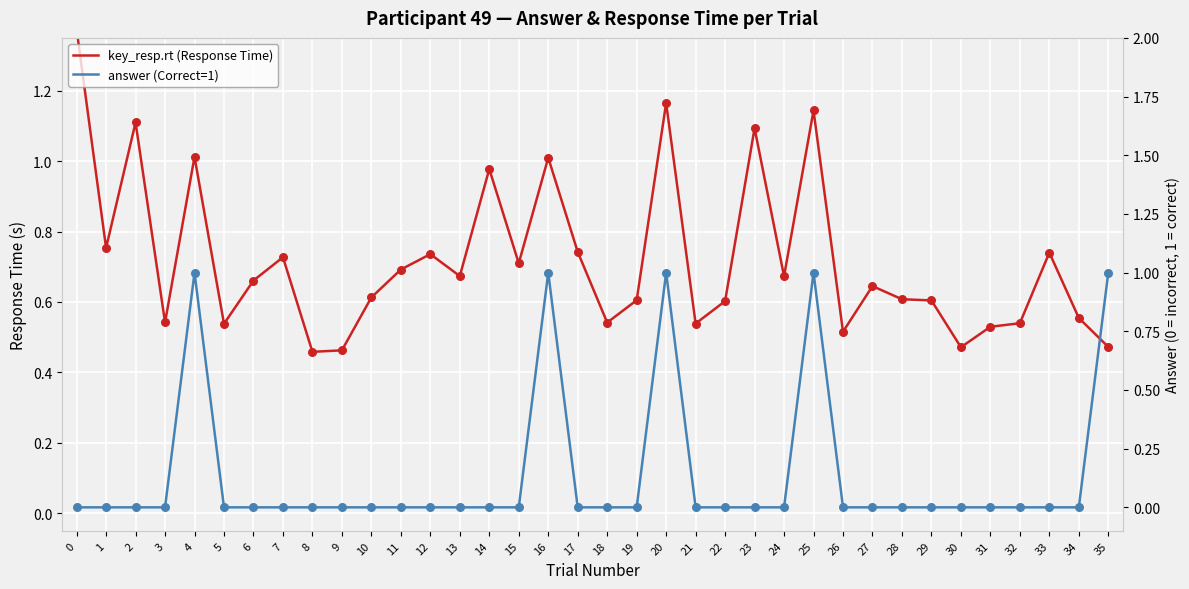

What are all the series names shown in the legend?

key_resp.rt (Response Time), answer (Correct=1)